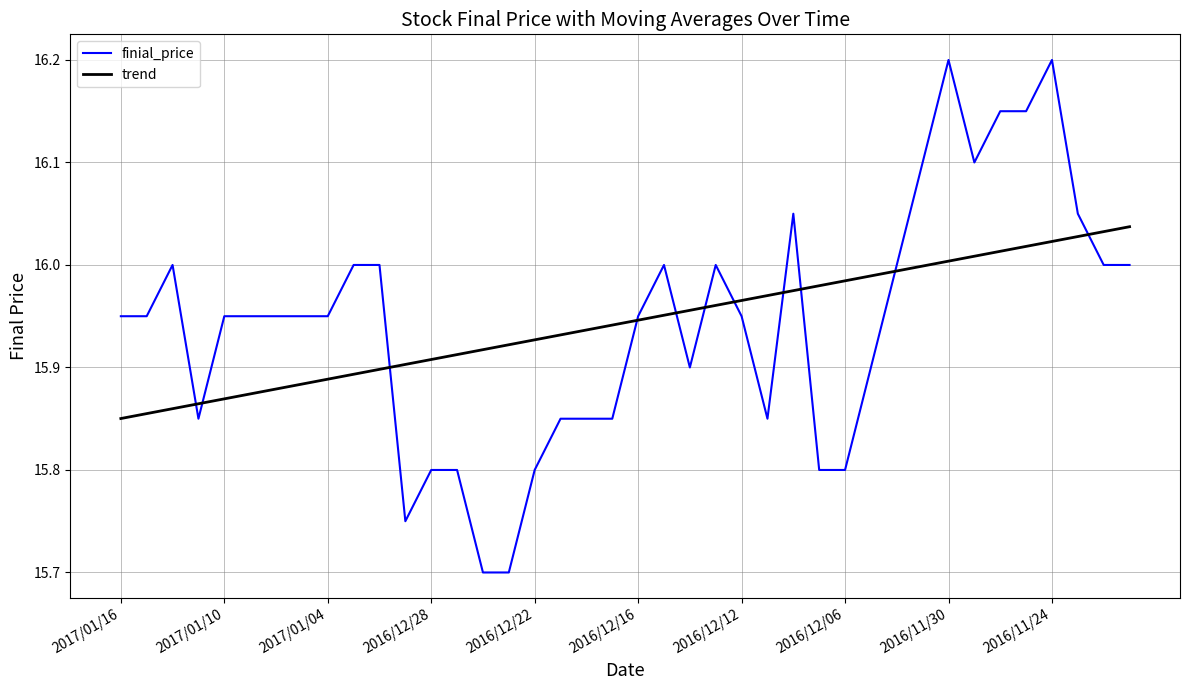

What is the maximum value for finial_price?

16.2